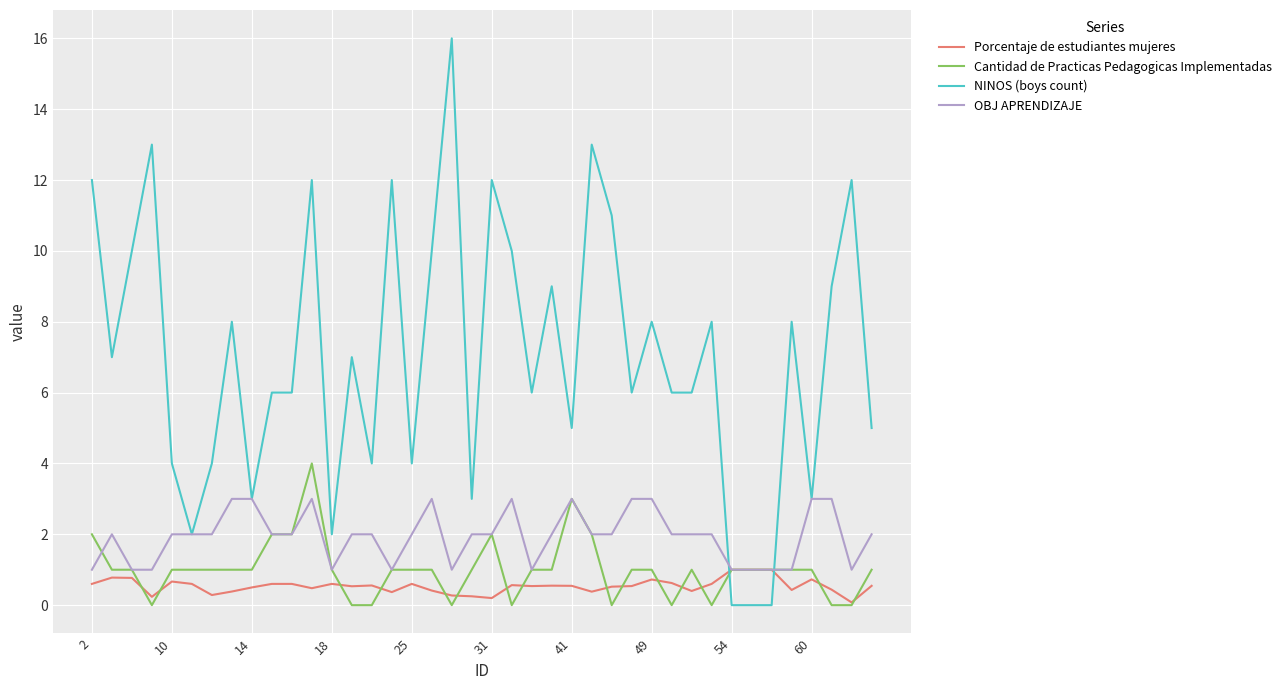

Which series has the largest total across all categories?

NINOS (boys count)